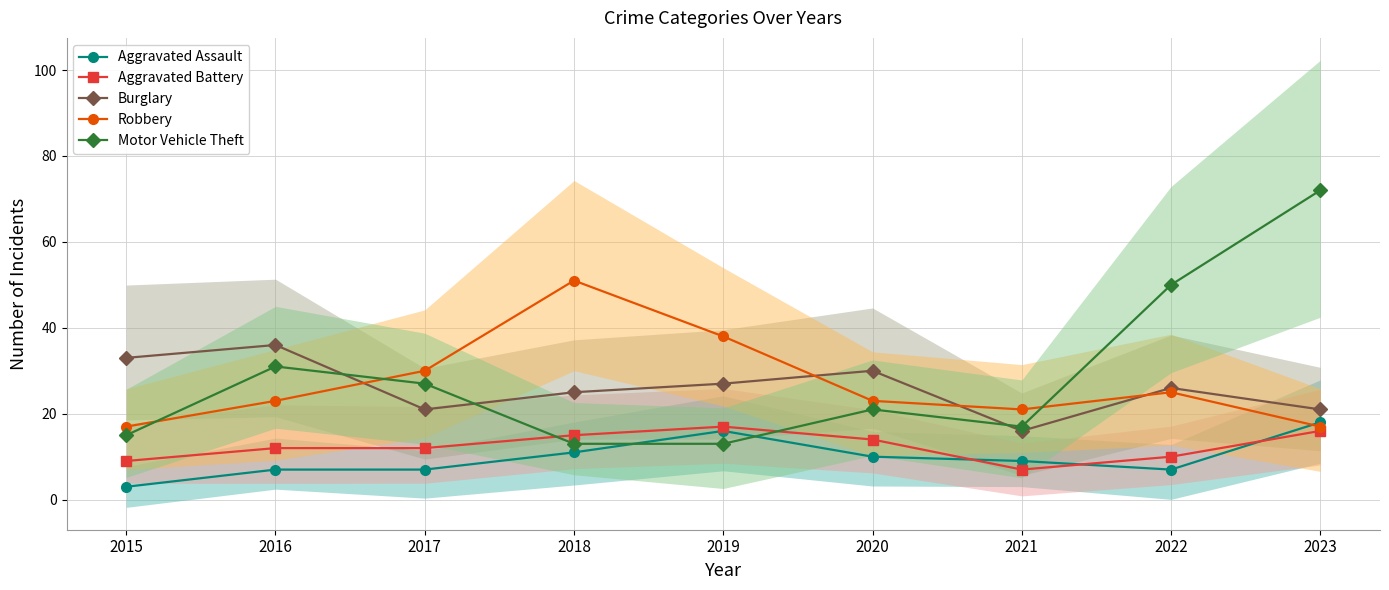

True or false: Robbery has a value of 7 at 2015.

False